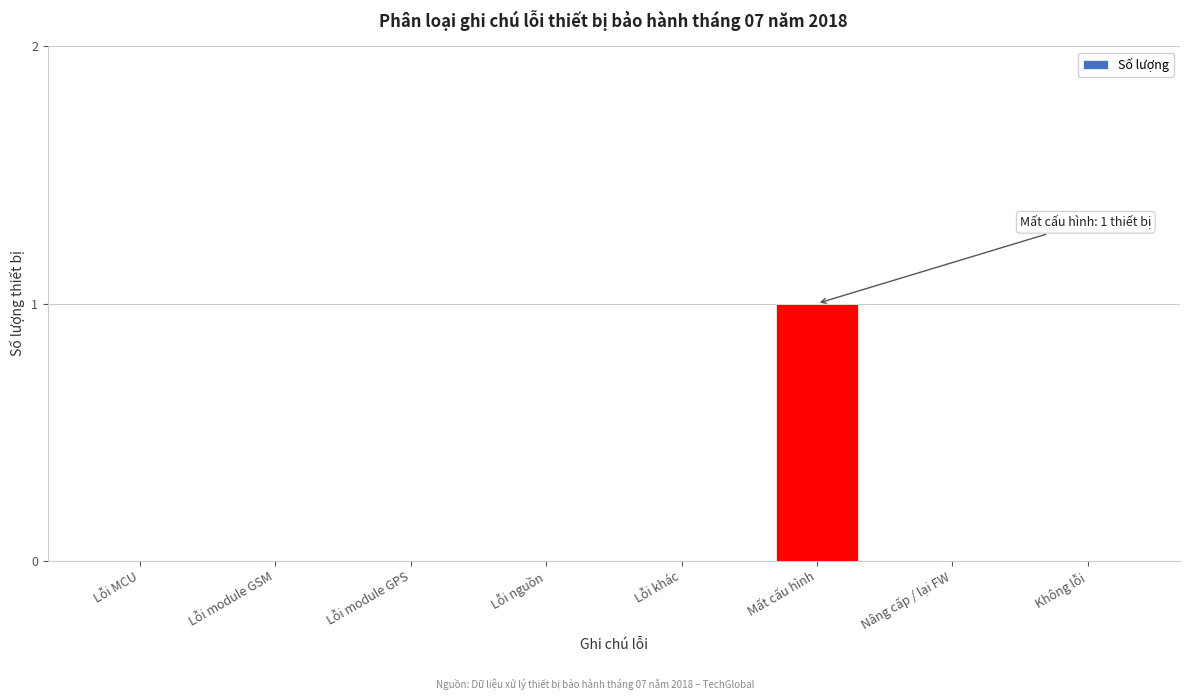

Reading left to right, transcribe all the data shown in this chart.

Lỗi MCU=0	Lỗi module GSM=0	Lỗi module GPS=0	Lỗi nguồn=0	Lỗi khác=0	Mất cấu hình=1	Nâng cấp / lại FW=0	Không lỗi=0